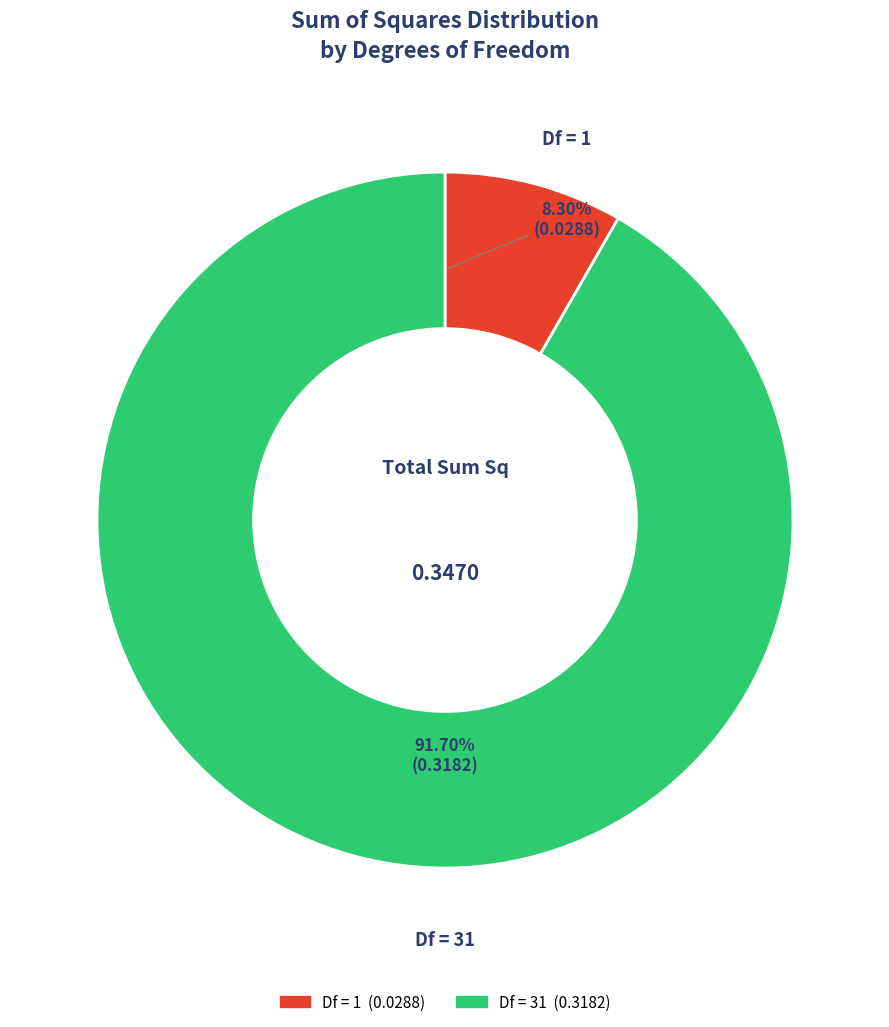

Is there a majority slice in this chart?

Yes